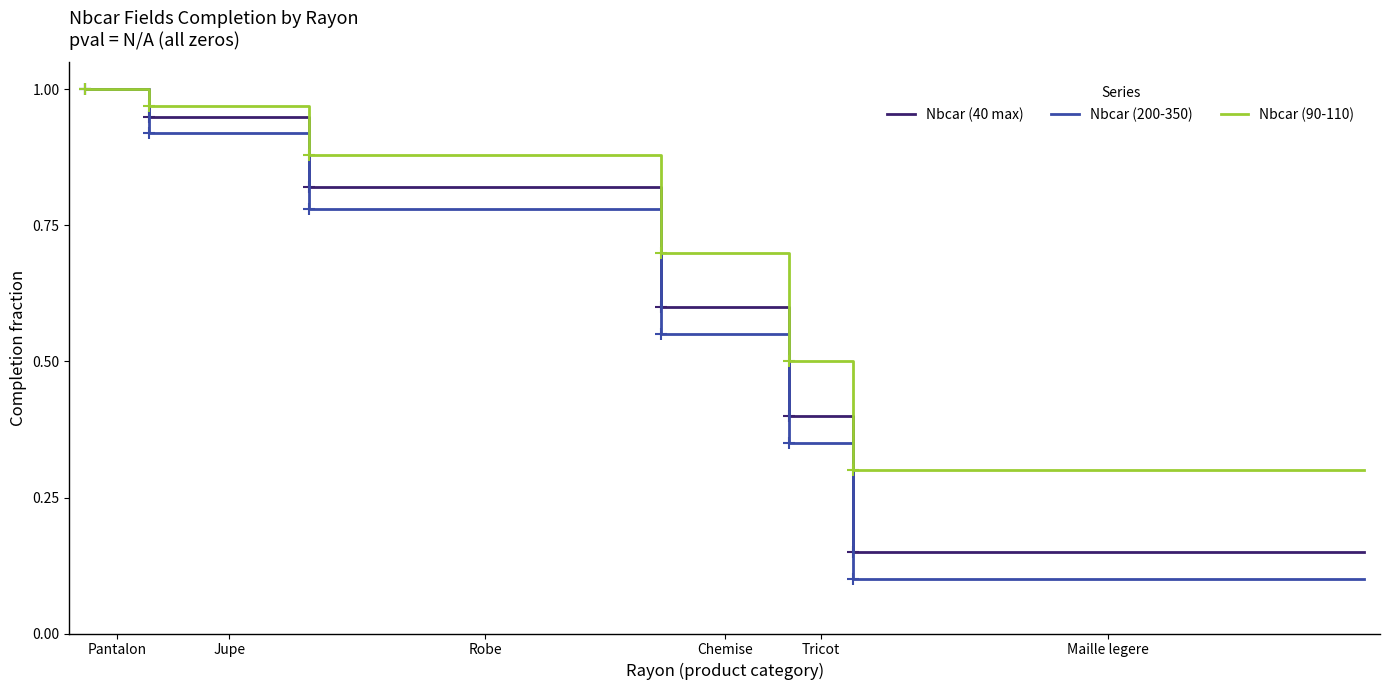

True or false: Nbcar (40 max) and Nbcar (90-110) cross at least once.

False